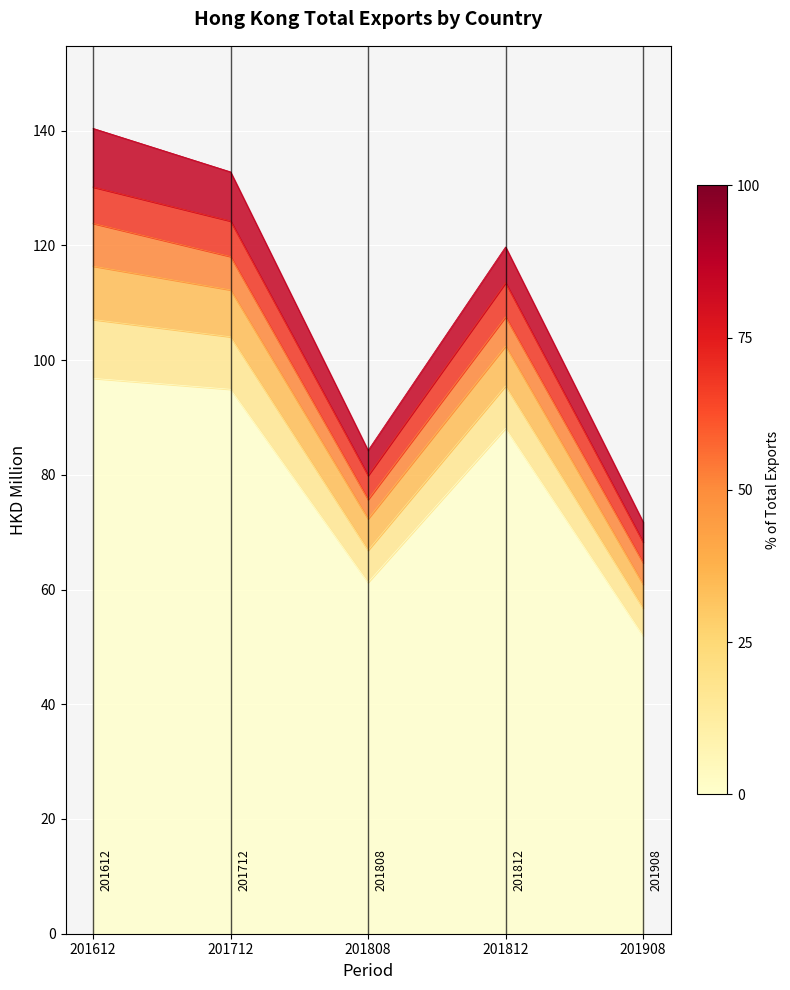

What is the total value across all series at 201612?

140.4